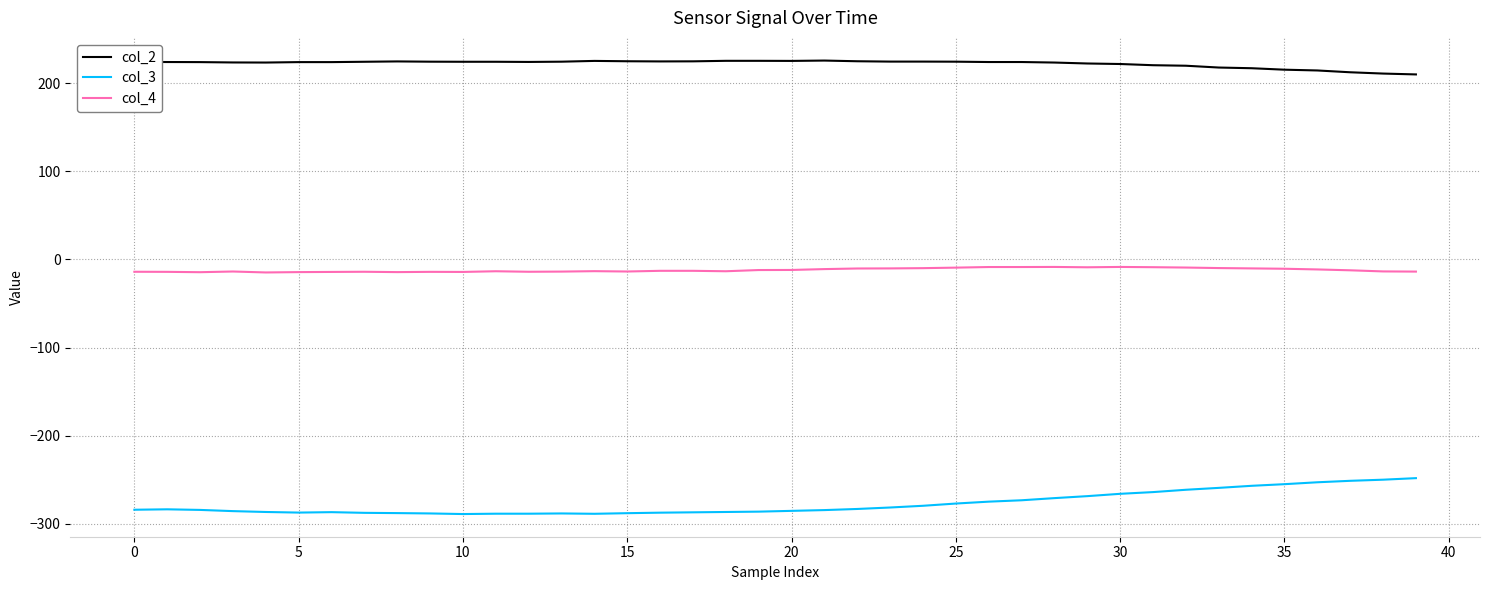

Which series has the largest total across all categories?

col_2